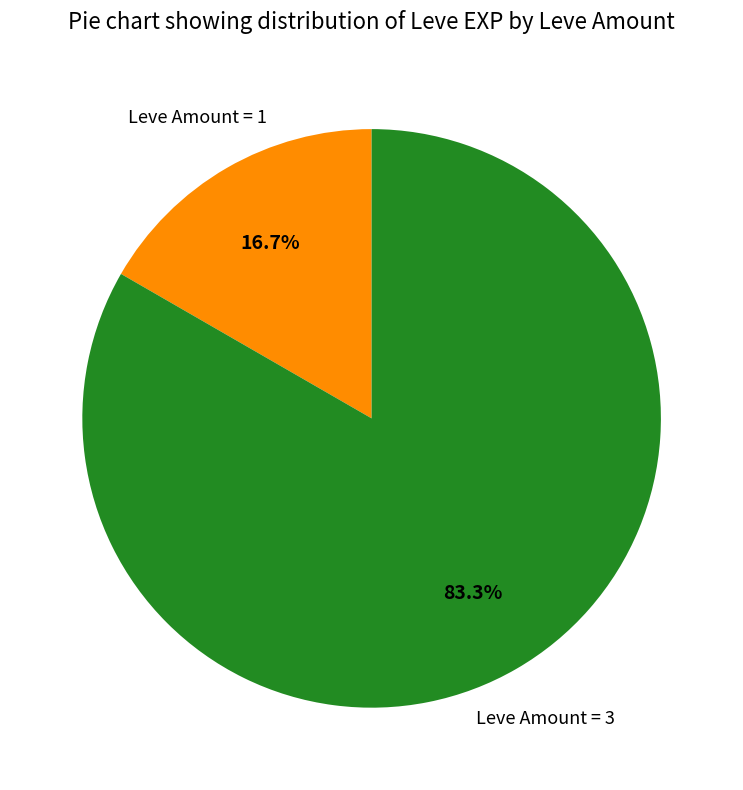

Is there a majority slice in this chart?

Yes